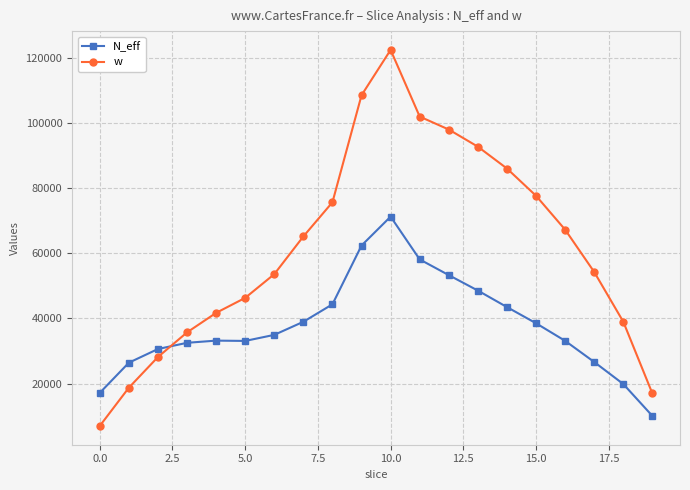

What is the greatest value displayed?

122436.4